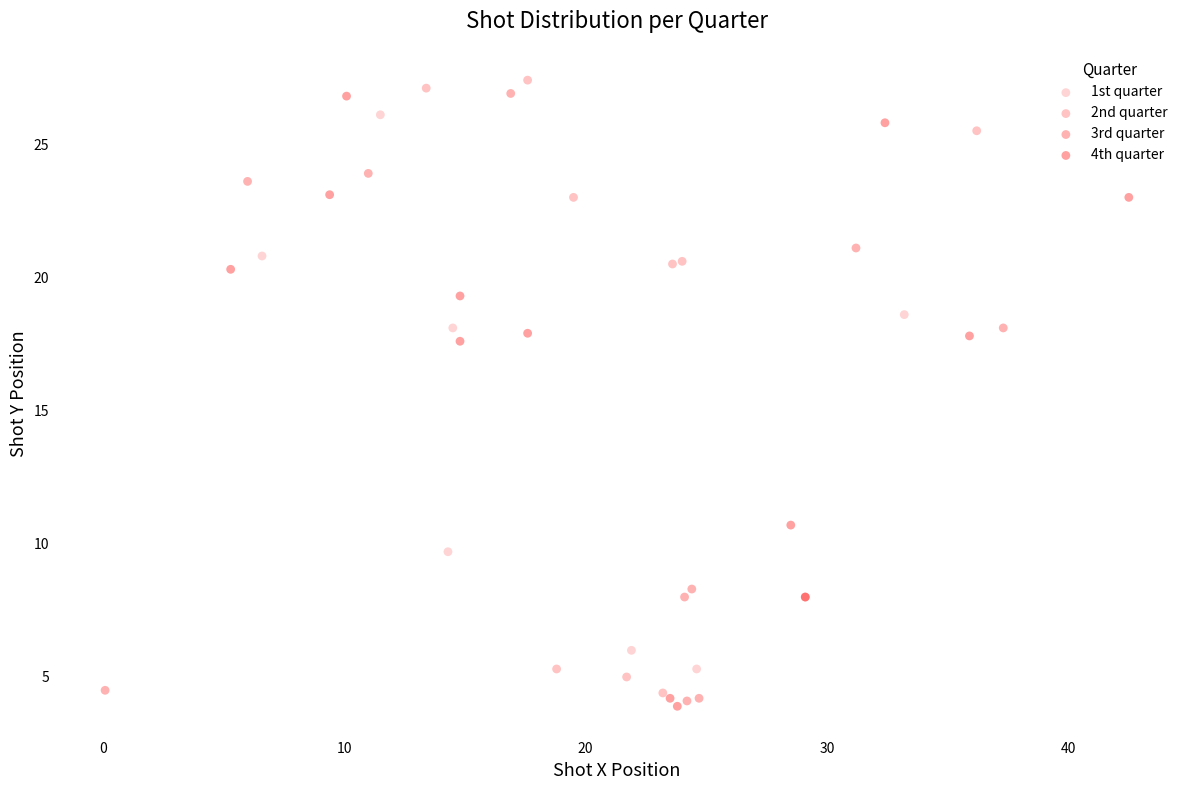

Which series contains the highest Y value?

2nd quarter